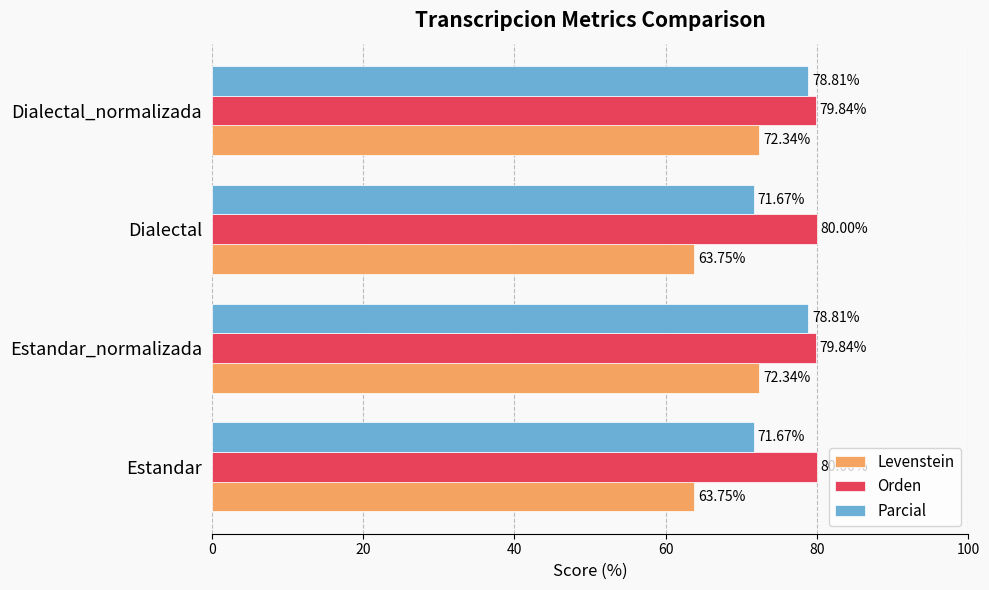

What is the average value of the Levenstein series?

68.0